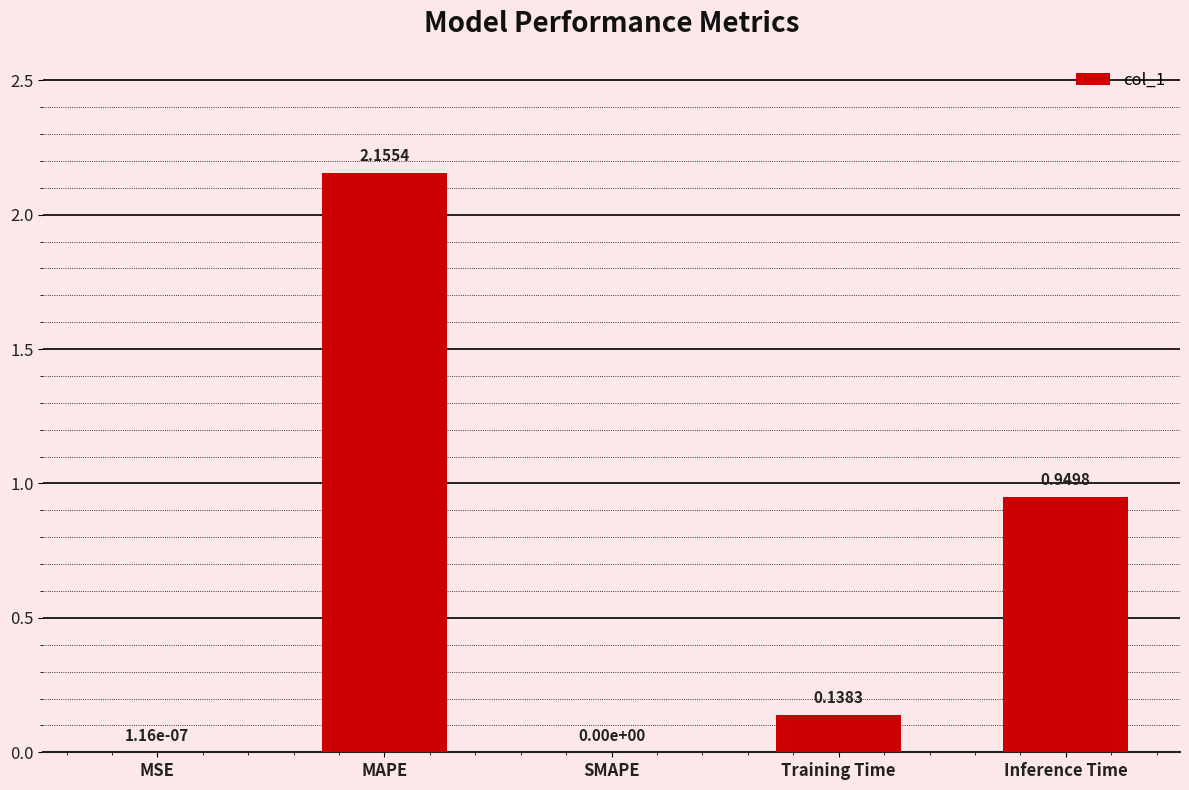

At which label is the value closest to 1?

Inference Time